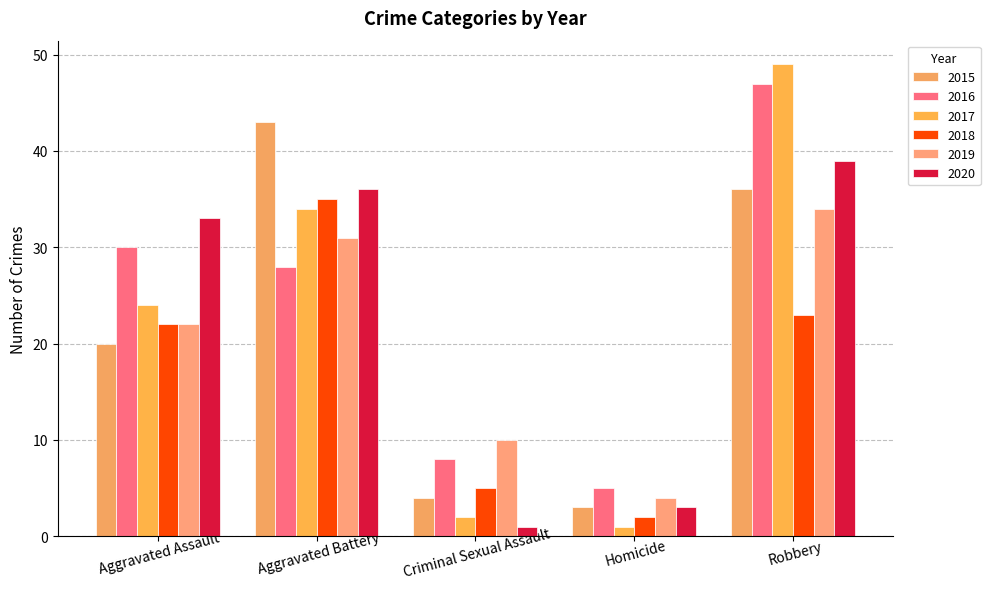

At which category is the sum across all series the highest?

Robbery